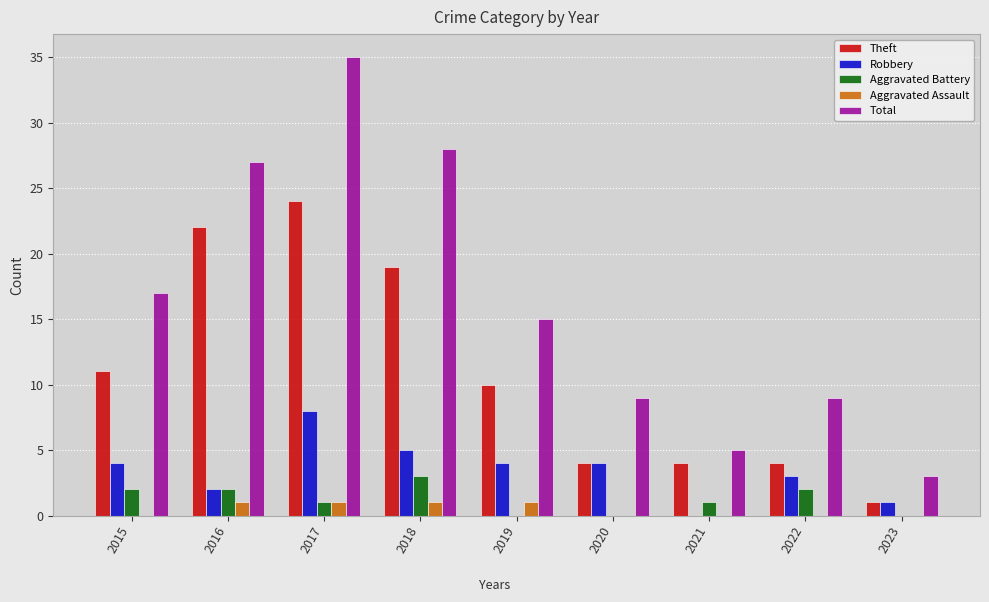

Does the chart contain stacked bars?

No